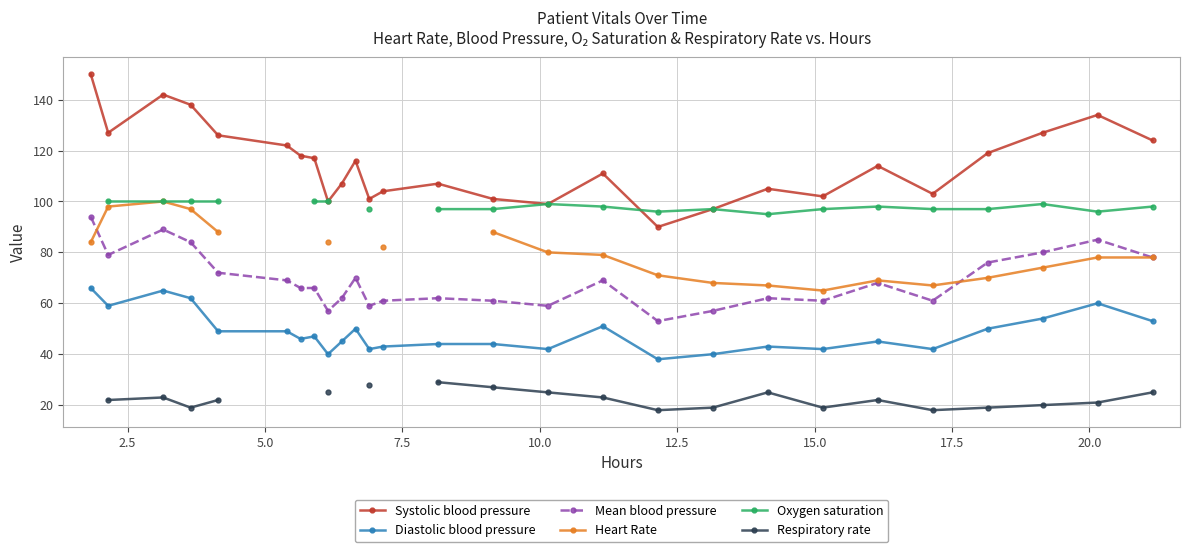

What is the lowest value of the Diastolic blood pressure series?

38